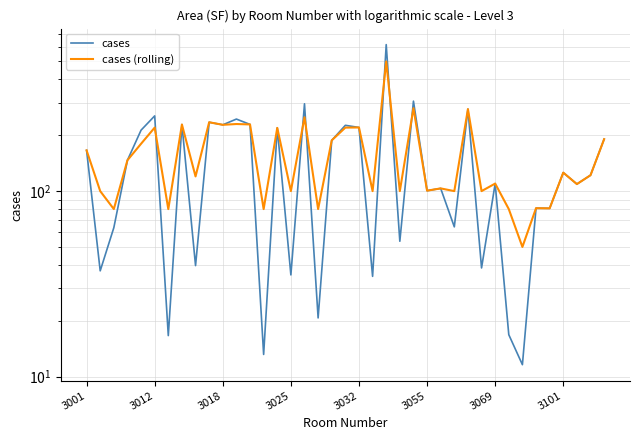

The cases (rolling) series shows 219.2 at 14. True or false?

True